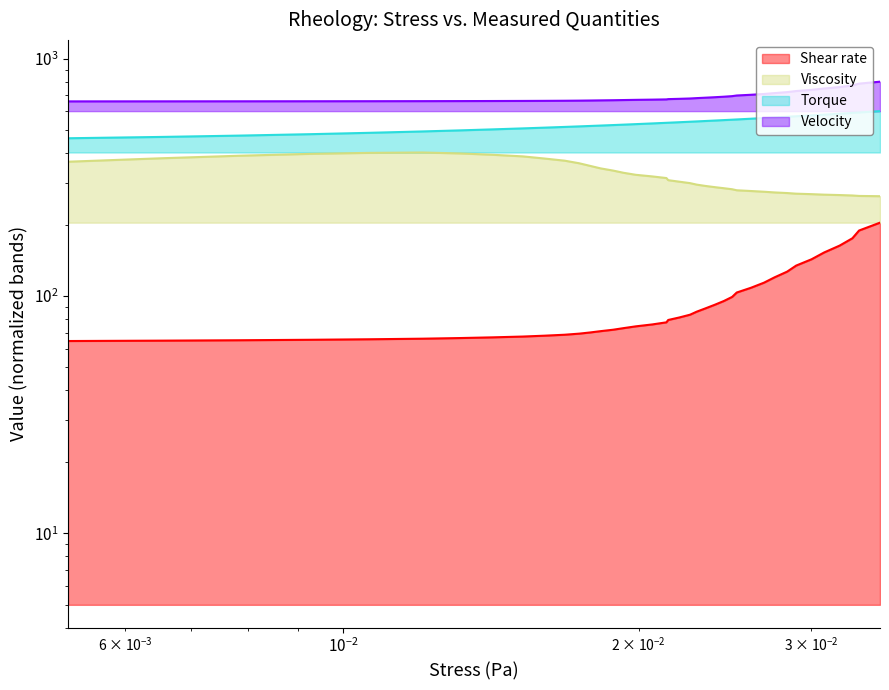

How many data points does each series have?

39